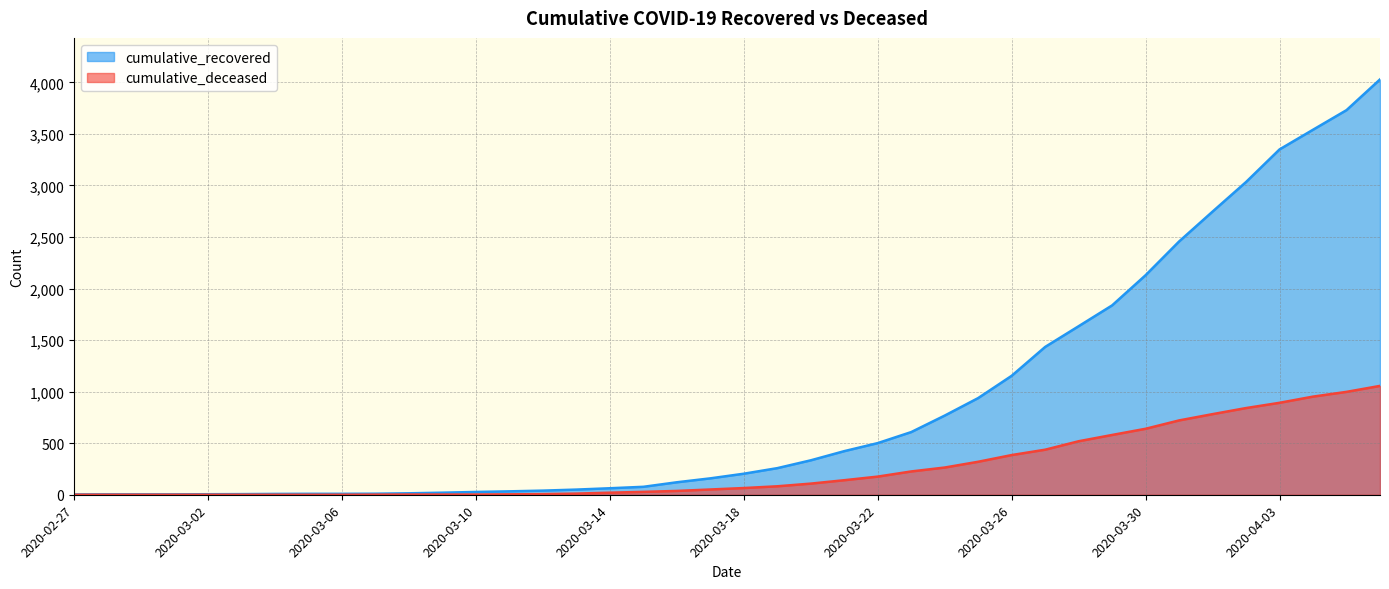

True or false: cumulative_deceased and cumulative_recovered cross at least once.

False